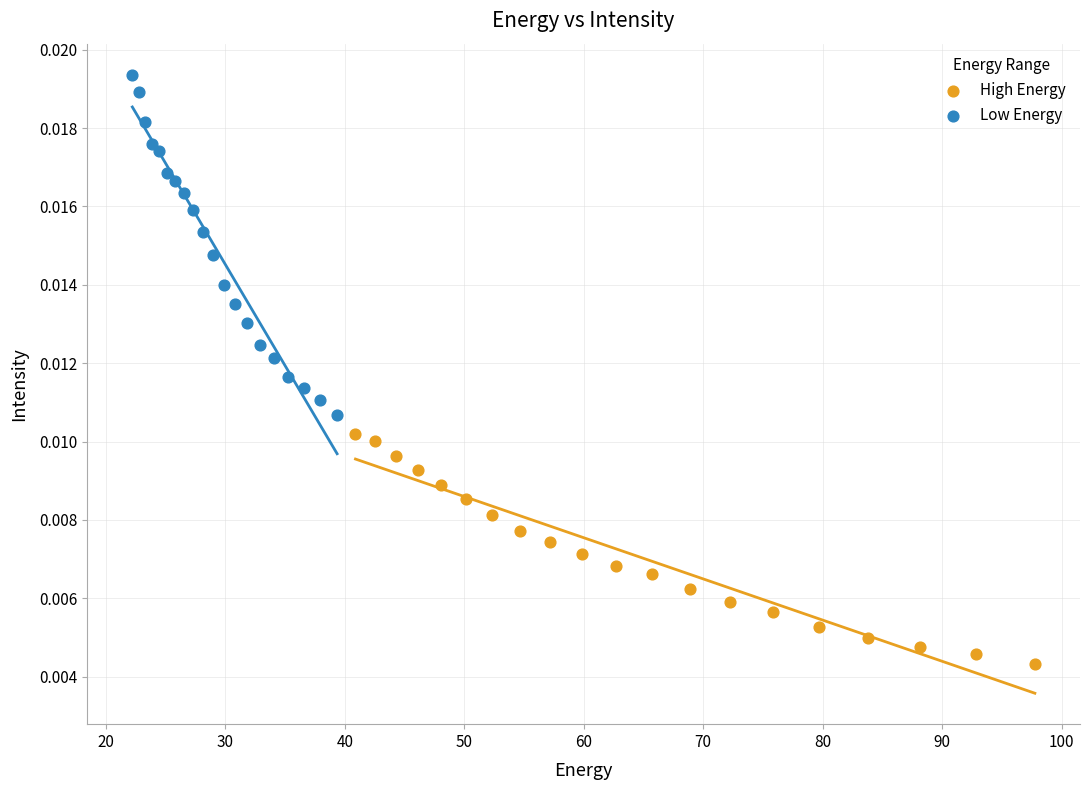

Which series reaches the minimum Y coordinate?

High Energy